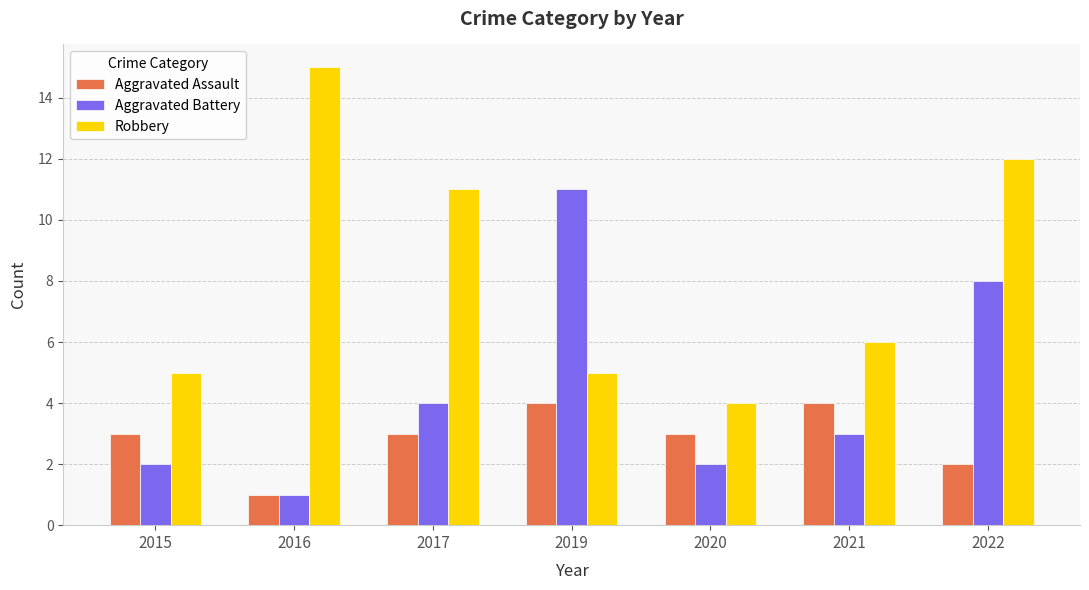

At how many categories does at least one series exceed 10?

4